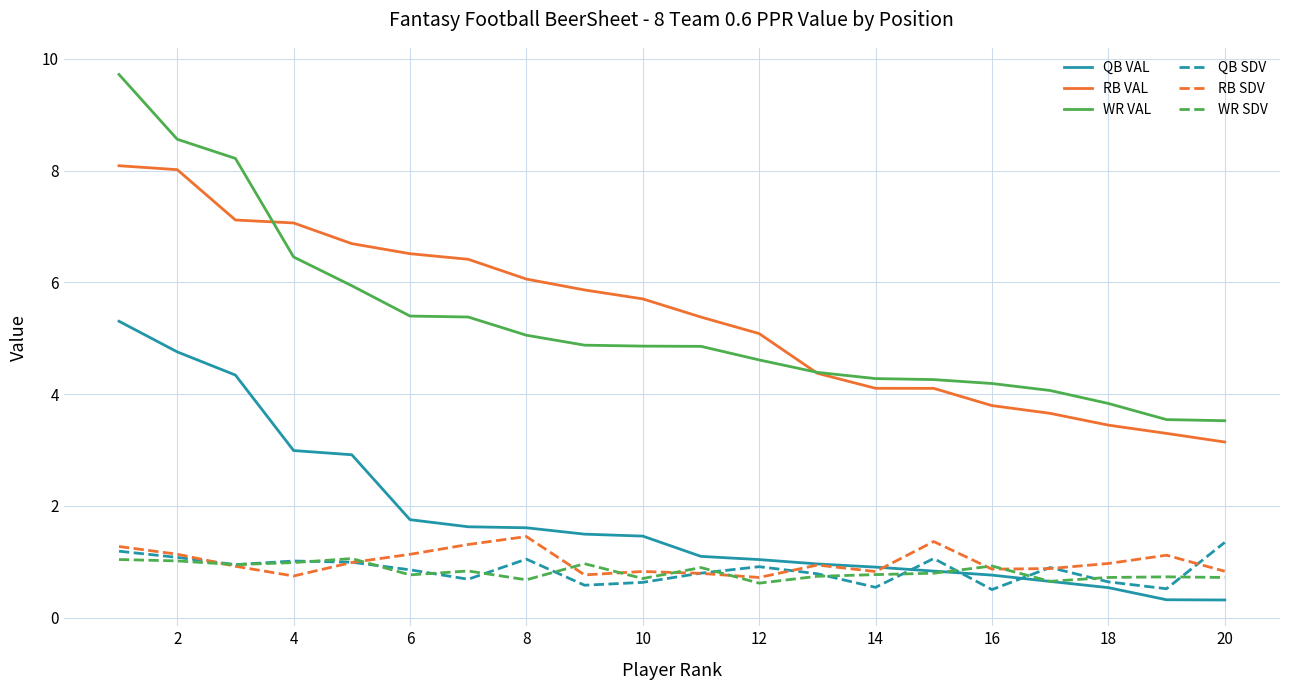

Which series has the largest range (max minus min)?

WR VAL